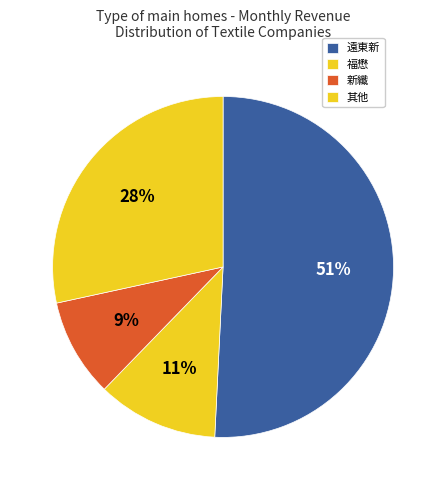

How many segments does this pie chart have?

4